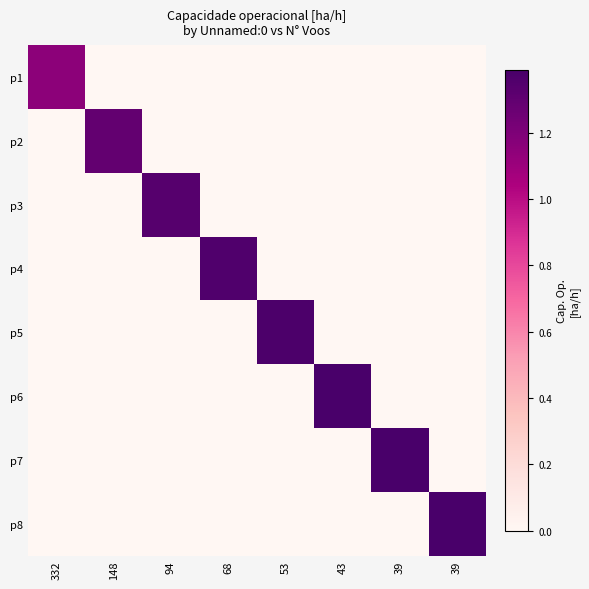

Which series changed the most between 332 and 39?

p7